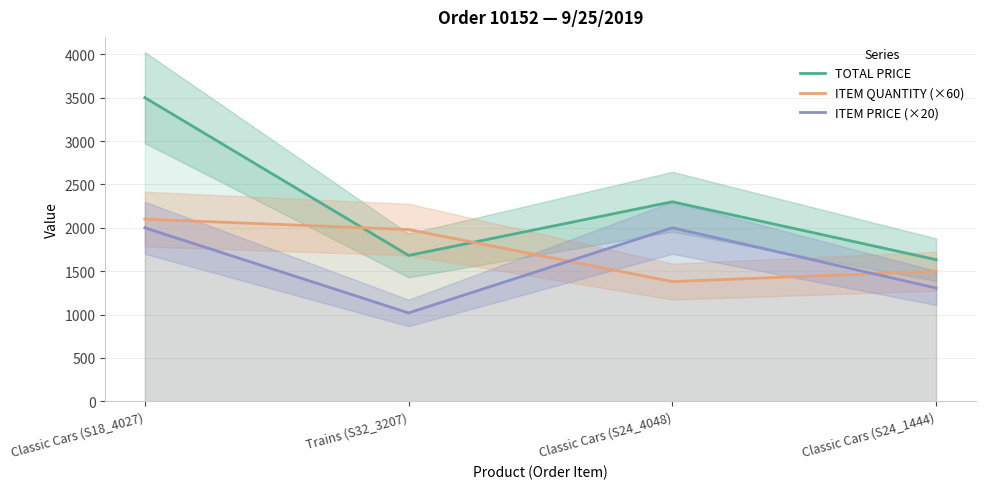

True or false: ITEM QUANTITY (×60) and ITEM PRICE (×20) cross at least once.

True